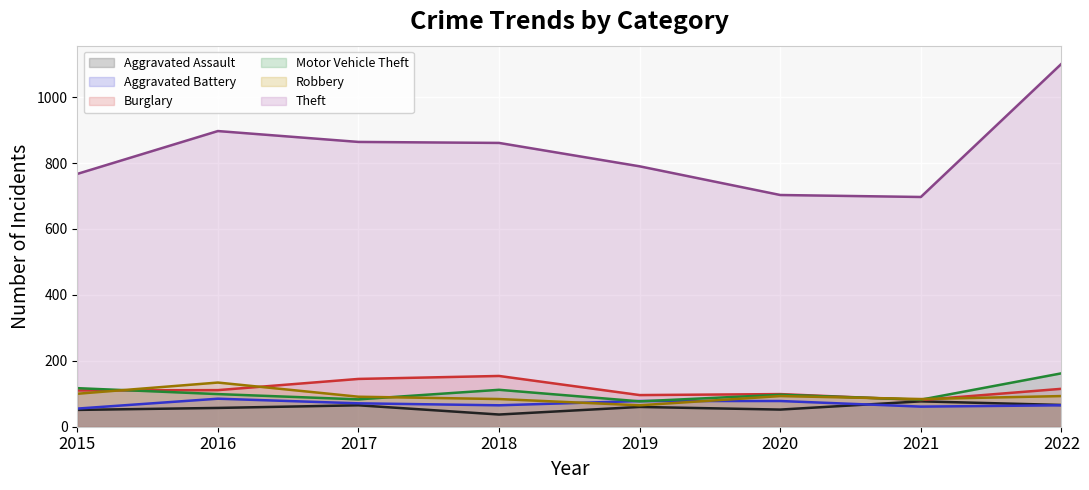

True or false: Theft has a value of 1304 at 2015.

False